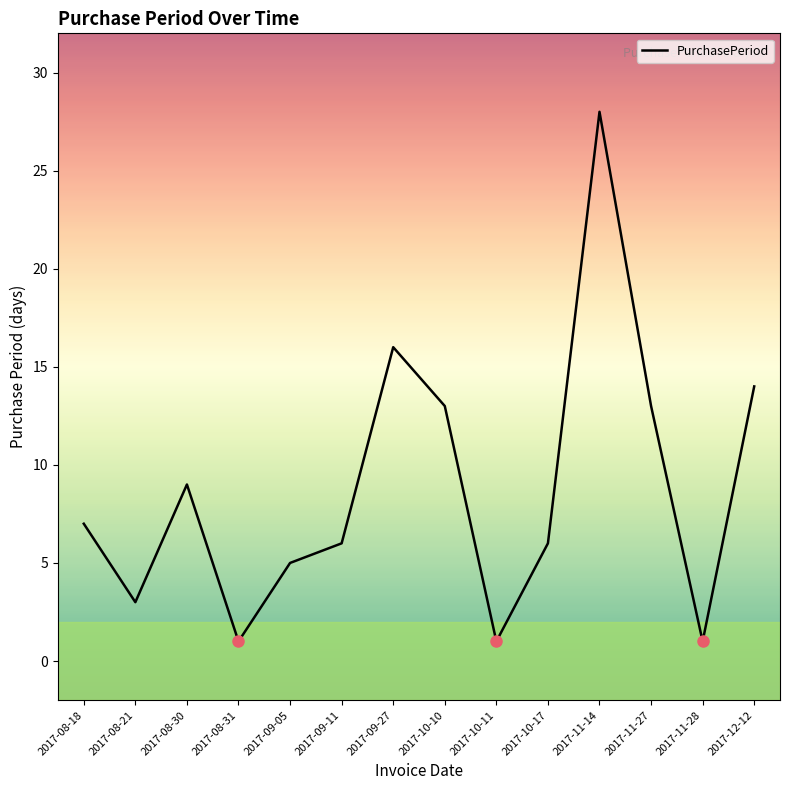

What is the change in value from 2017-08-21 to 2017-10-11?

-2